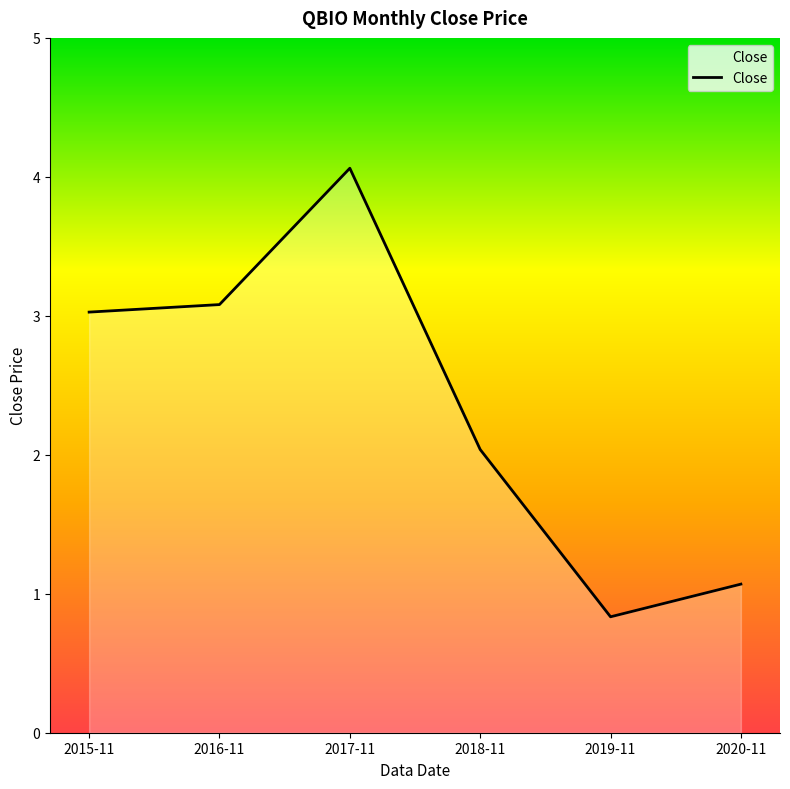

Reading left to right, transcribe all the data shown in this chart.

2015-11=3.0	2016-11=3.1	2017-11=4.1	2018-11=2.0	2019-11=0.8	2020-11=1.1